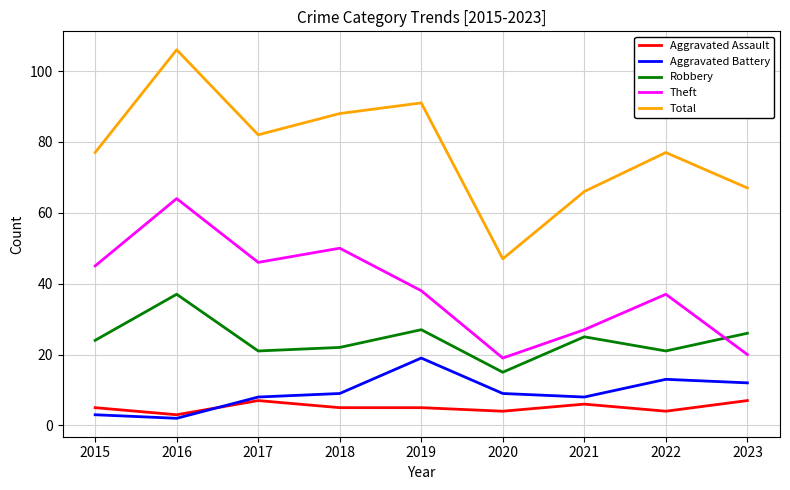

Reading left to right, what are all the values shown in this chart?

Aggravated Assault: 2015=5	2016=3	2017=7	2018=5	2019=5	2020=4	2021=6	2022=4	2023=7
Aggravated Battery: 2015=3	2016=2	2017=8	2018=9	2019=19	2020=9	2021=8	2022=13	2023=12
Robbery: 2015=24	2016=37	2017=21	2018=22	2019=27	2020=15	2021=25	2022=21	2023=26
Theft: 2015=45	2016=64	2017=46	2018=50	2019=38	2020=19	2021=27	2022=37	2023=20
Total: 2015=77	2016=106	2017=82	2018=88	2019=91	2020=47	2021=66	2022=77	2023=67